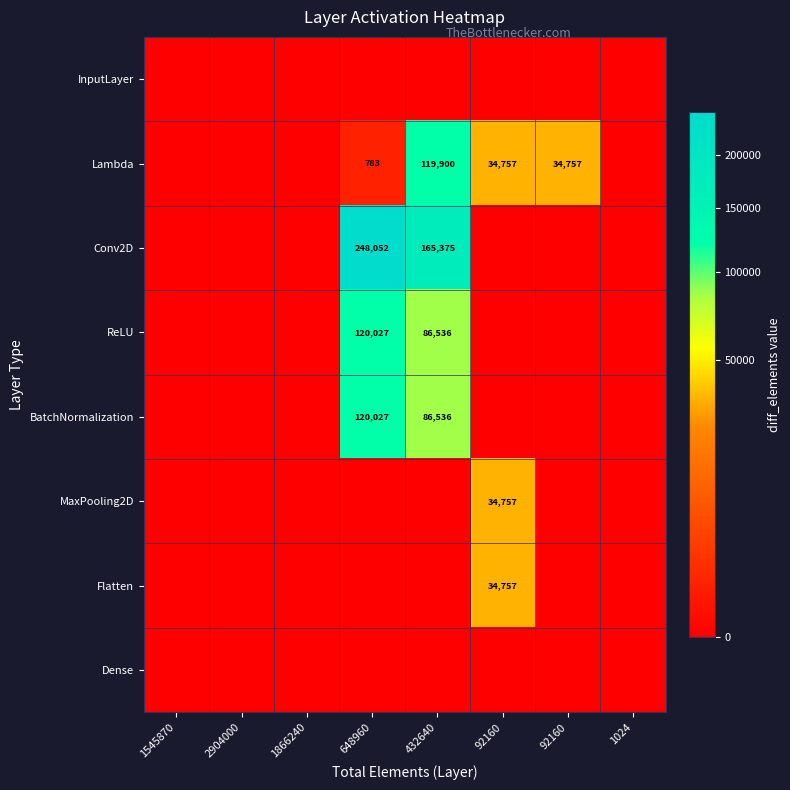

Which series has the largest total across all categories?

Conv2D